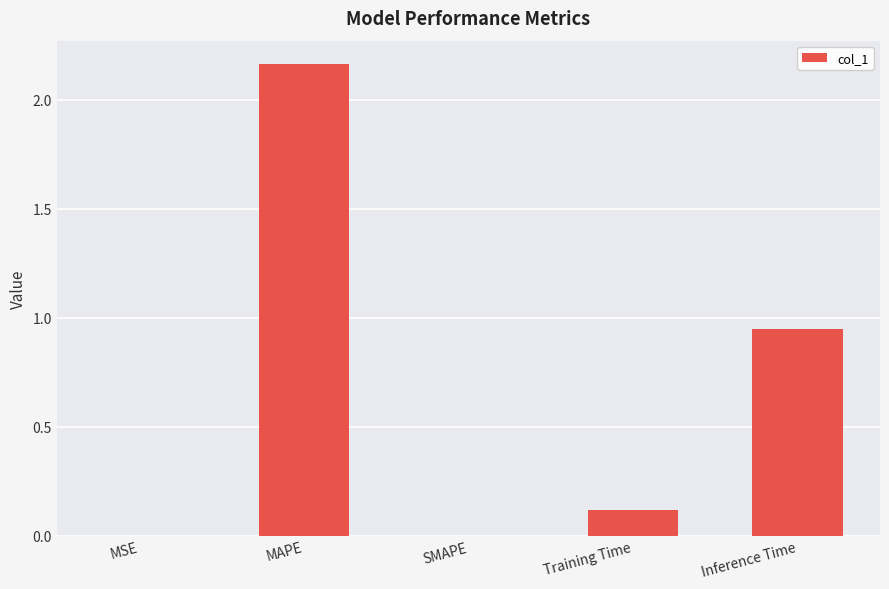

Is it true that the value at Inference Time is 1.7?

False